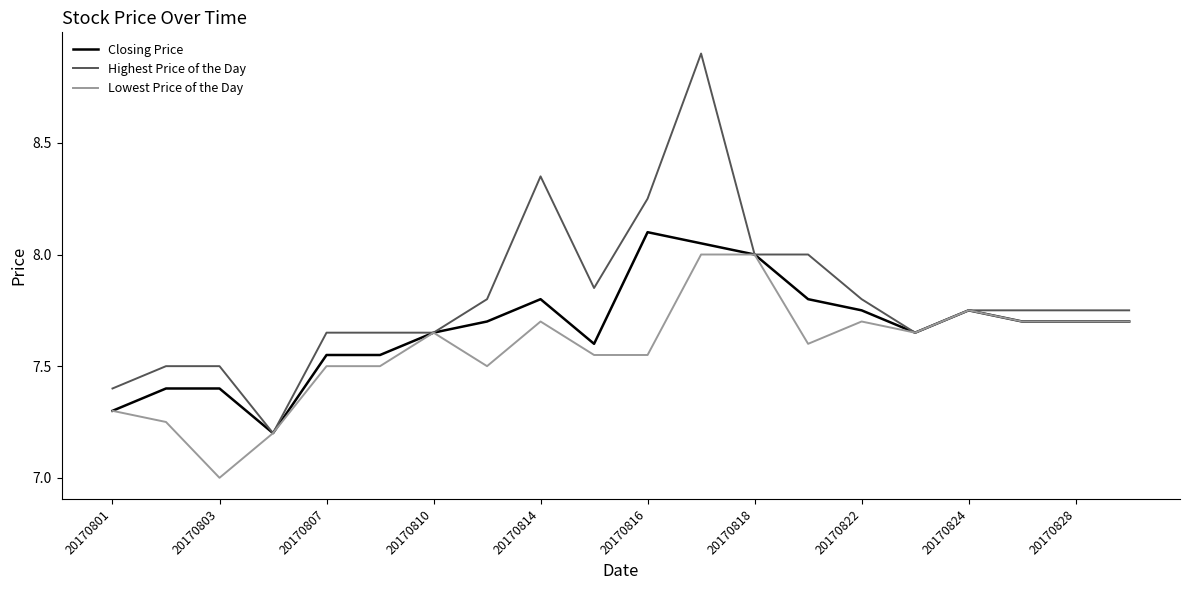

What is the minimum value for Lowest Price of the Day?

7.0